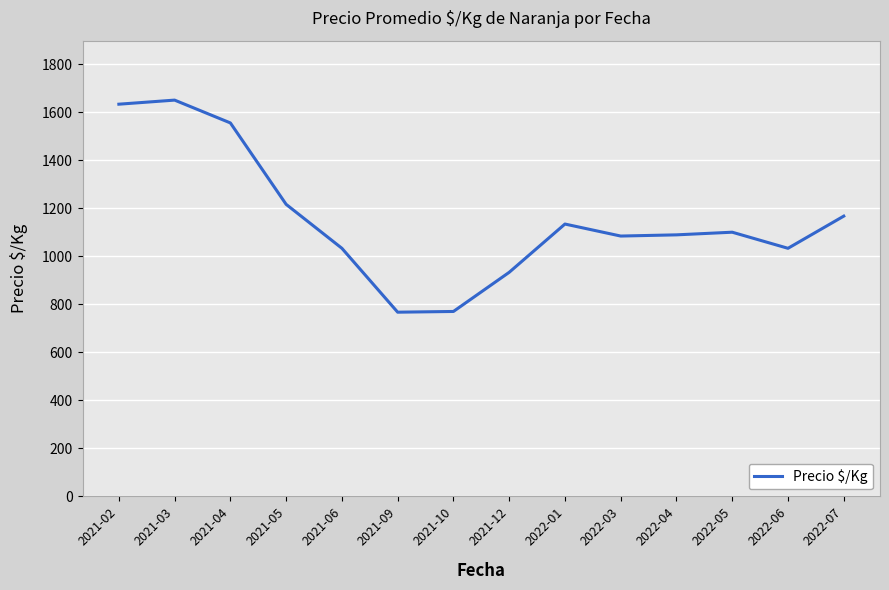

What is the smallest value displayed?

767